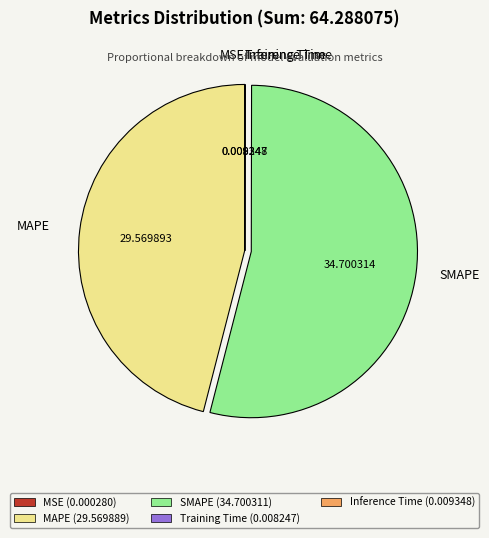

Is there any slice that represents more than half of the pie?

Yes